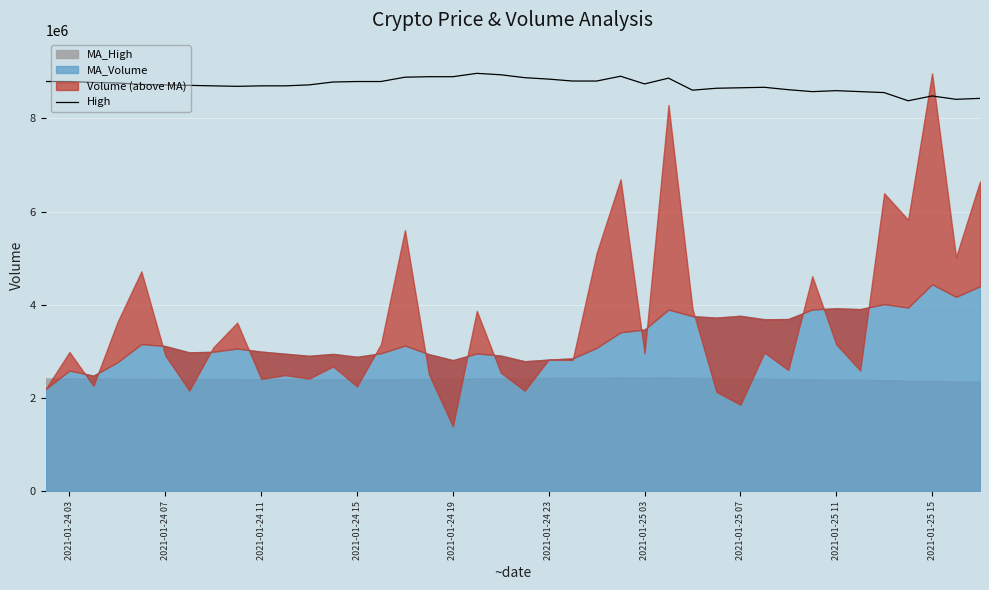

What is the lowest value of the High series?

8378072.1